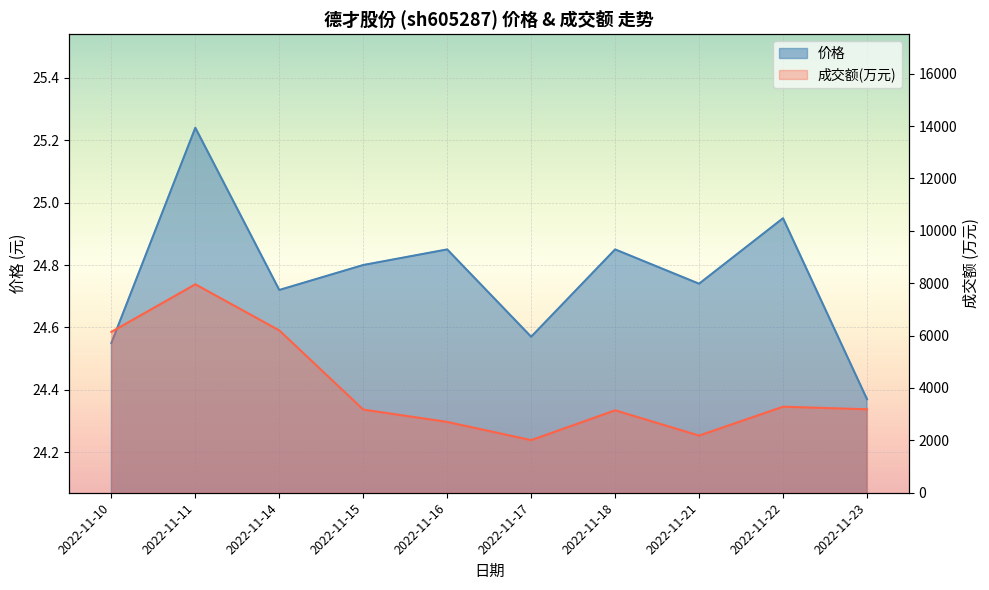

What are all the series names shown in the legend?

价格, 成交额(万元)